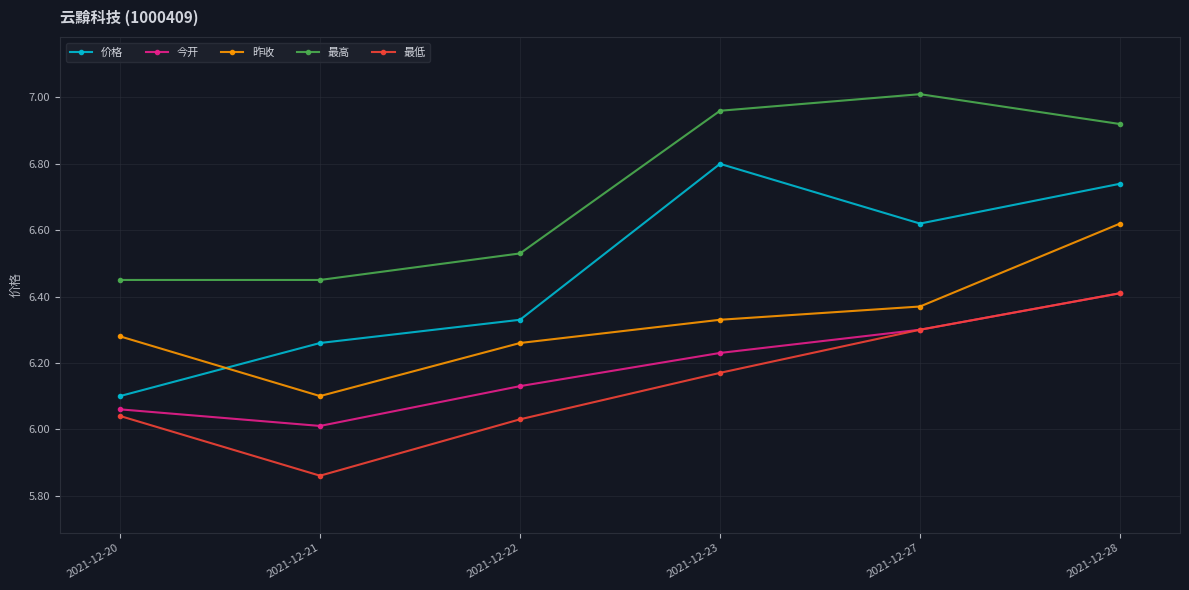

Rank the series at 2021-12-22 from highest to lowest value.

最高, 价格, 昨收, 今开, 最低